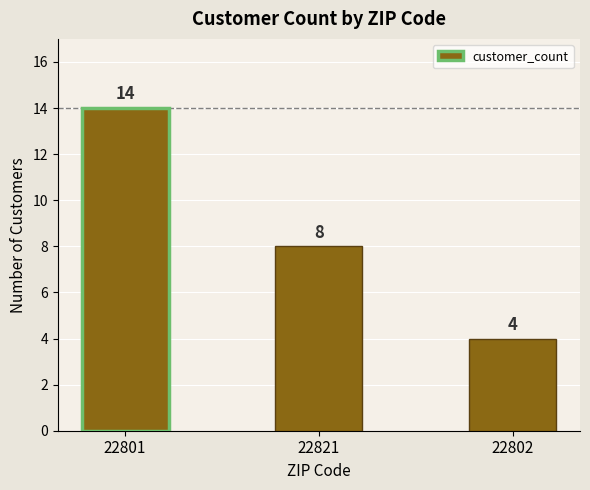

Count the values in the range 4 to 14.

3